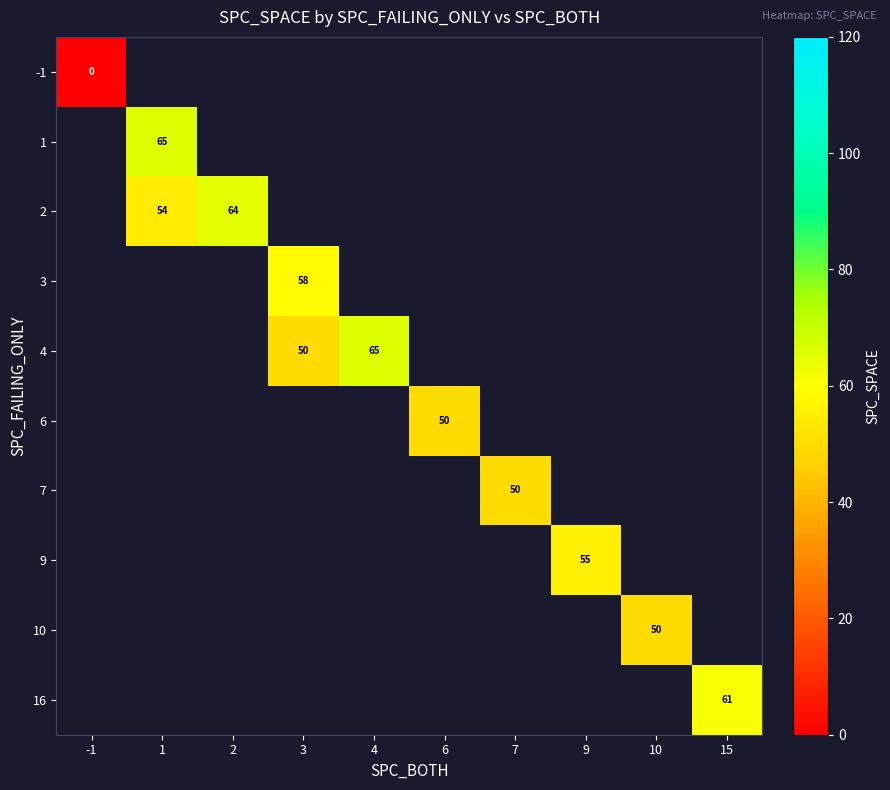

How many positive values does the 2 series have?

2